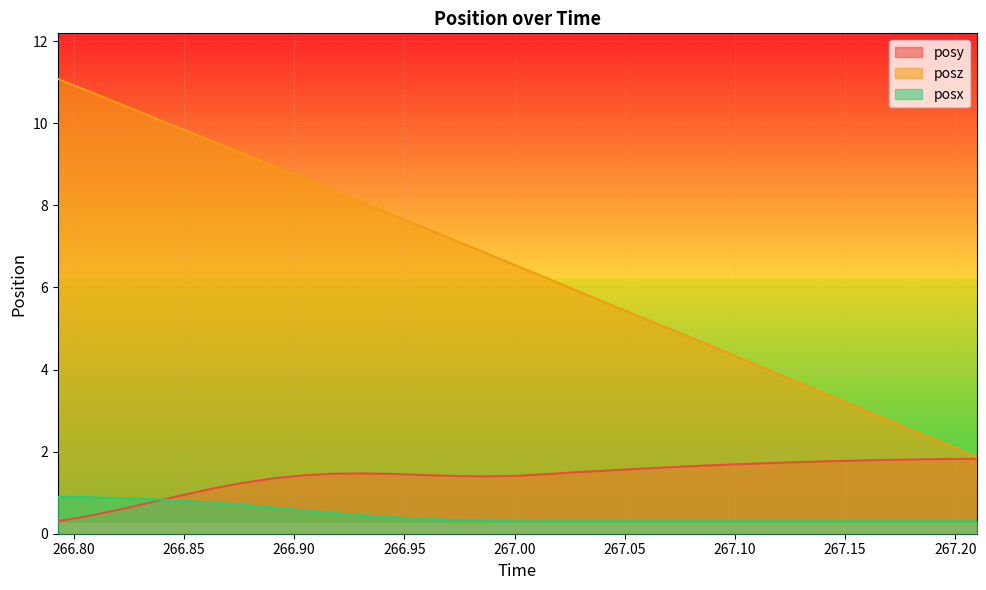

True or false: posy and posz cross at least once.

False